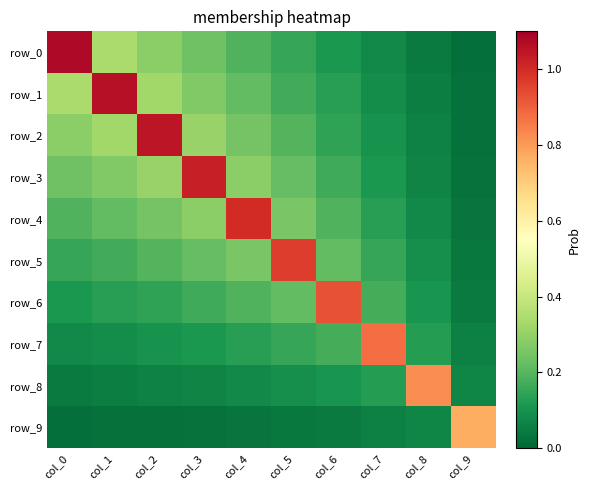

True or false: row_2 has a value of 0.3 at col_0.

True